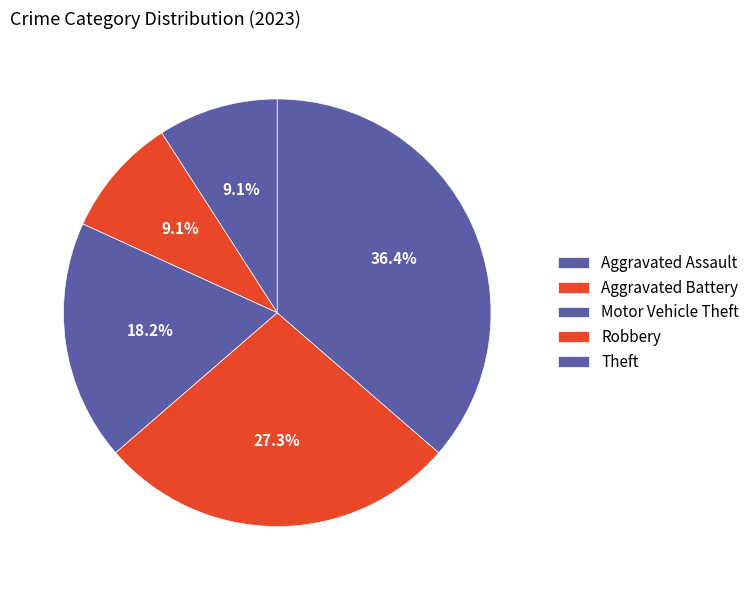

How many slices are in this pie chart?

5